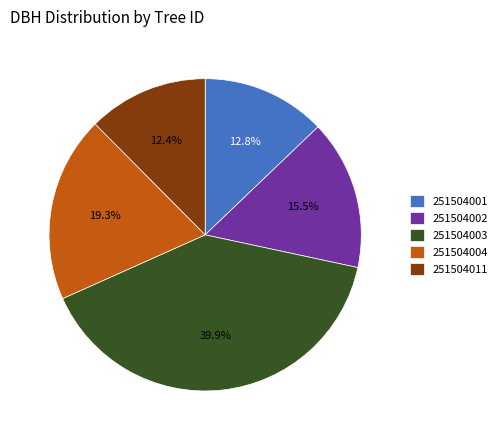

Which slice is the largest?

251504003